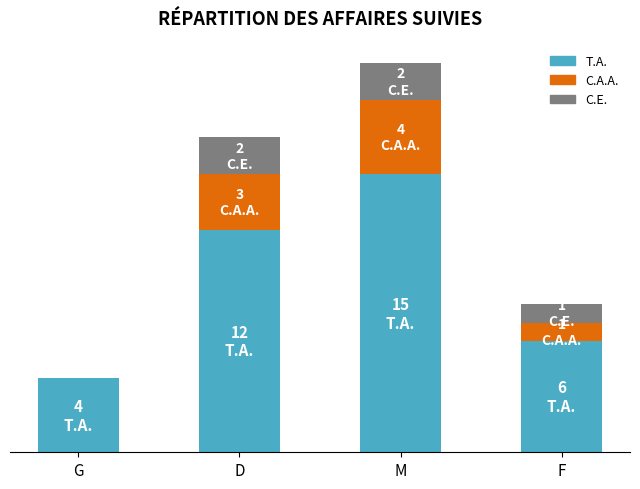

What is the total value across all series at G?

4